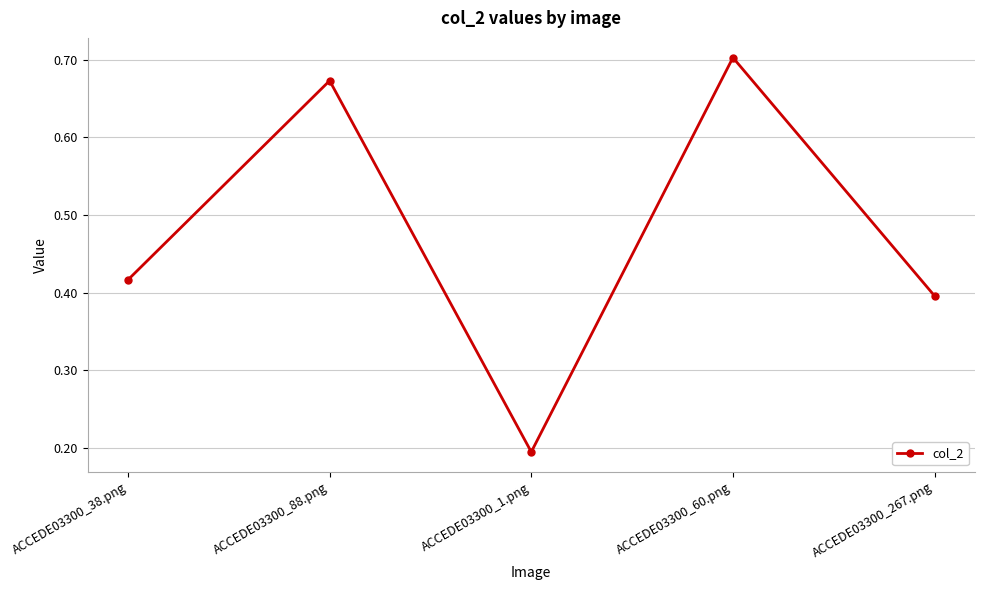

The value at ACCEDE03300_267.png is 0.4. True or false?

True